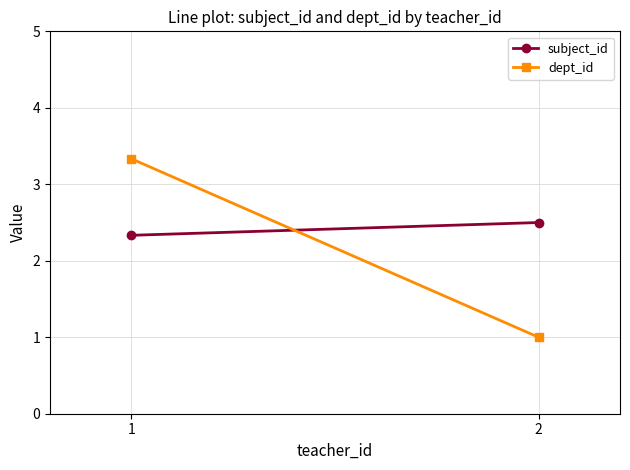

Reading right to left, what are all the values shown in this chart?

subject_id: 2=2.5	1=2.3
dept_id: 2=1.0	1=3.3